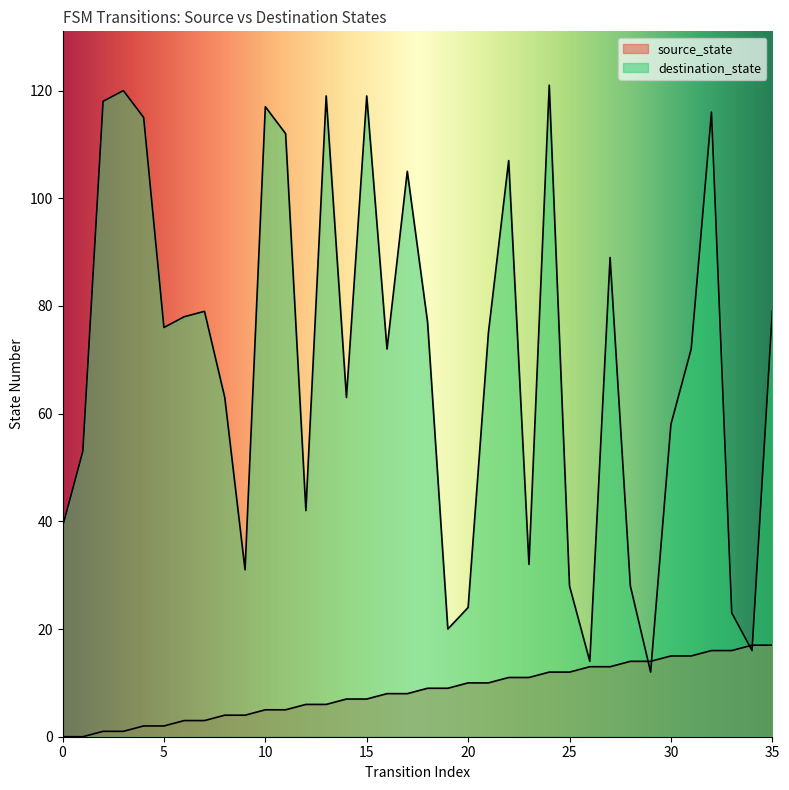

What is the average value of the destination_state series?

70